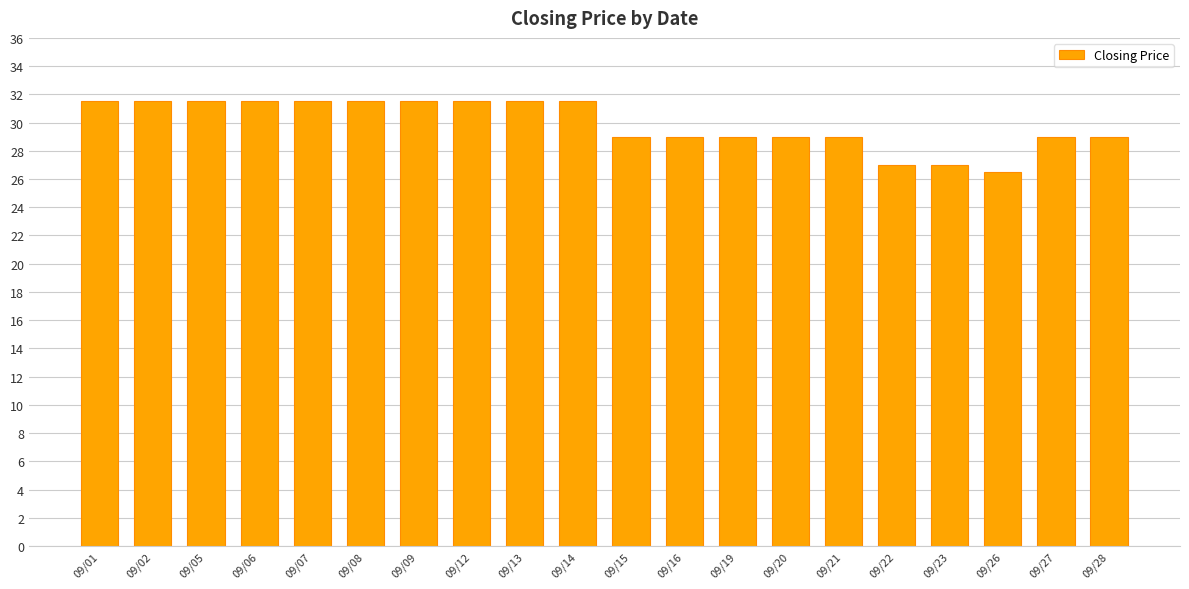

What is the greatest value displayed?

31.5